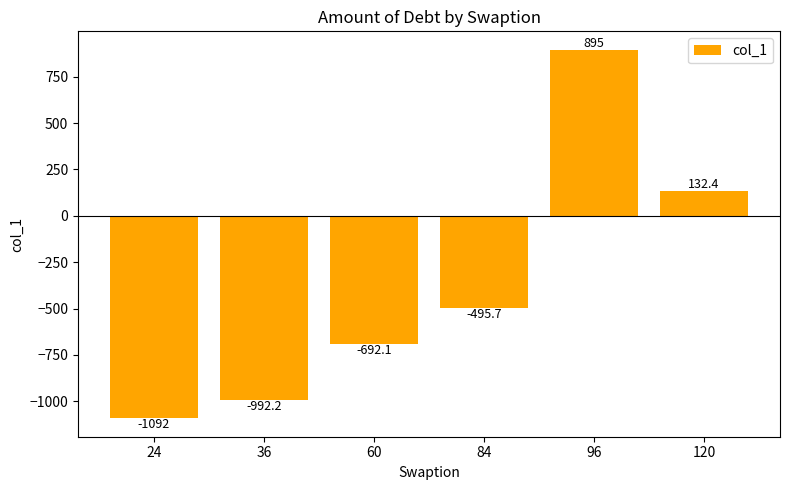

List the labels in order of value, smallest first.

24, 36, 60, 84, 120, 96